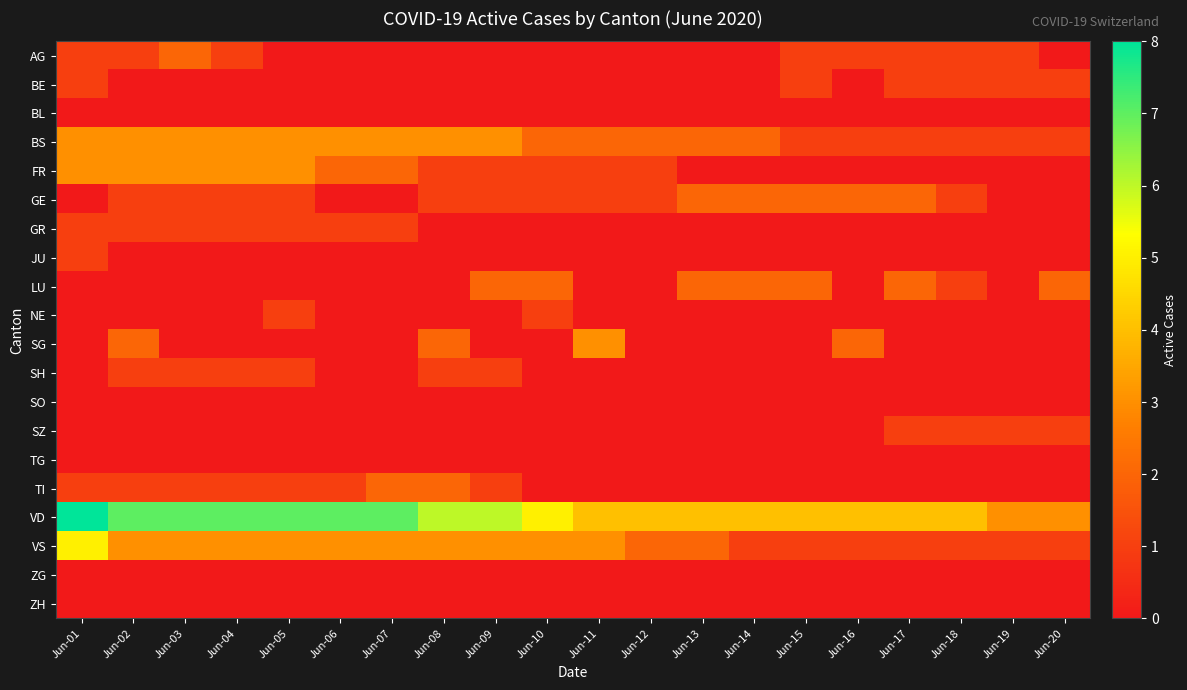

Which label corresponds to the smallest value in the chart?

Jun-05